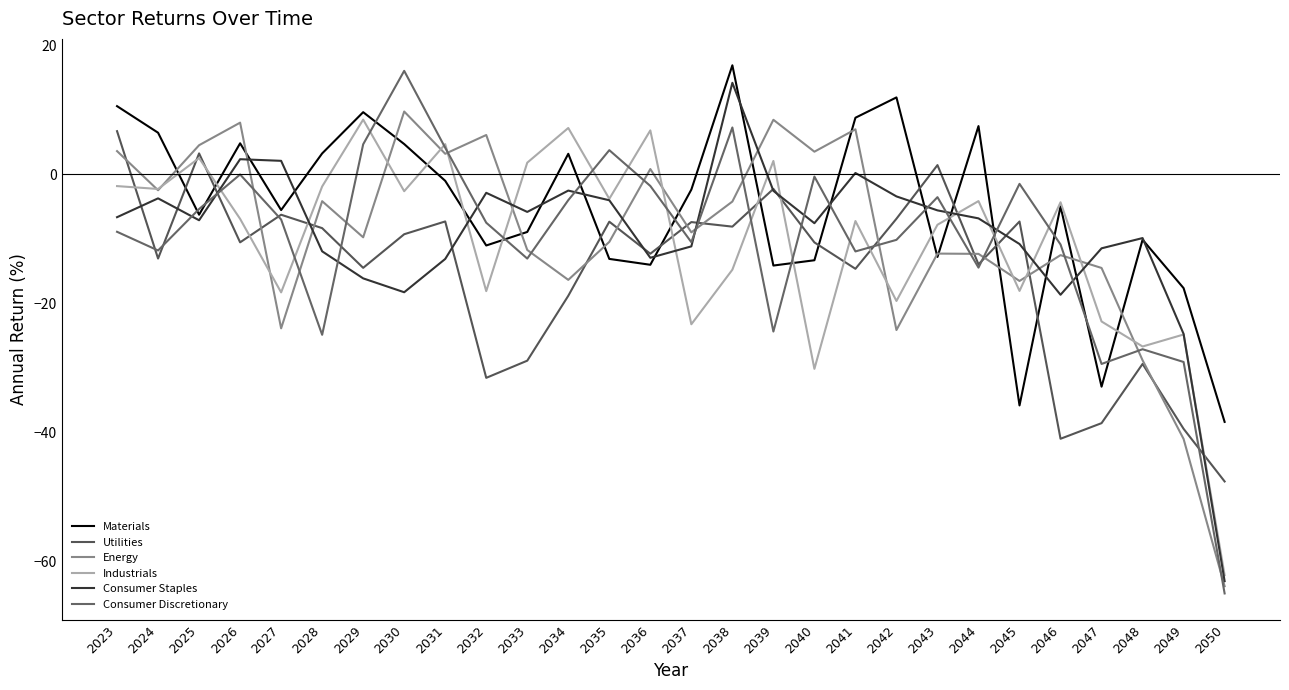

Reading left to right, transcribe all the data shown in this chart.

Materials: 10.5	6.4	-6.3	4.8	-5.6	3.2	9.6	4.7	-1.0	-11.0	-9.0	3.2	-13.1	-14.0	-2.4	16.9	-14.2	-13.3	8.8	11.9	-12.8	7.5	-35.8	-5.0	-32.9	-10.2	-17.7	-38.4
Utilities: 6.7	-13.1	3.2	-10.6	-6.3	-8.4	-14.5	-9.3	-7.3	-31.6	-28.9	-18.8	-7.4	-12.3	-7.4	-8.1	-2.3	-10.6	-14.7	-6.9	1.4	-14.0	-7.3	-41.0	-38.6	-29.4	-39.5	-47.6
Energy: 3.6	-2.5	4.5	8.0	-23.9	-4.2	-9.8	9.7	3.2	6.1	-11.7	-16.4	-10.5	0.8	-9.0	-4.2	8.4	3.5	7.0	-24.2	-12.3	-12.3	-16.5	-12.5	-14.5	-28.8	-41.0	-63.9
Industrials: -1.8	-2.3	2.5	-6.9	-18.3	-1.9	8.5	-2.6	4.7	-18.1	1.8	7.2	-3.8	6.8	-23.3	-14.8	2.1	-30.2	-7.3	-19.6	-7.8	-4.2	-18.1	-4.4	-22.8	-26.7	-24.8	-62.2
Consumer Staples: -6.7	-3.7	-7.1	2.3	2.1	-12.0	-16.1	-18.3	-13.1	-2.9	-5.8	-2.5	-4.0	-13.0	-11.2	14.2	-2.6	-7.6	0.2	-3.4	-5.6	-6.8	-10.8	-18.7	-11.5	-9.9	-24.8	-63.1
Consumer Discretionary: -8.9	-11.8	-5.4	-0.0	-7.0	-24.9	4.6	16.0	4.1	-7.5	-13.1	-4.0	3.7	-1.8	-10.5	7.2	-24.4	-0.4	-12.0	-10.2	-3.6	-14.5	-1.5	-10.9	-29.4	-27.1	-29.1	-65.0